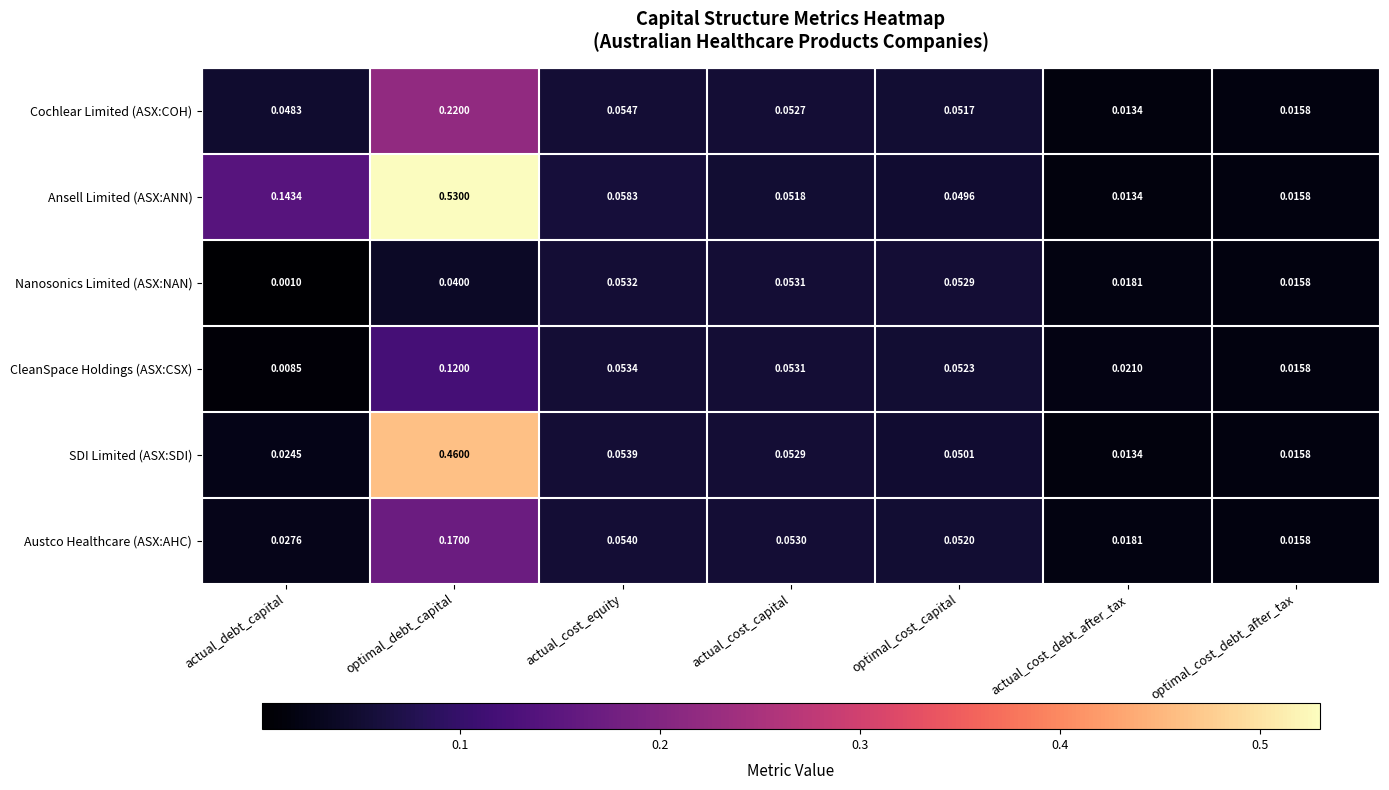

Which series has the largest total across all categories?

Ansell Limited (ASX:ANN)